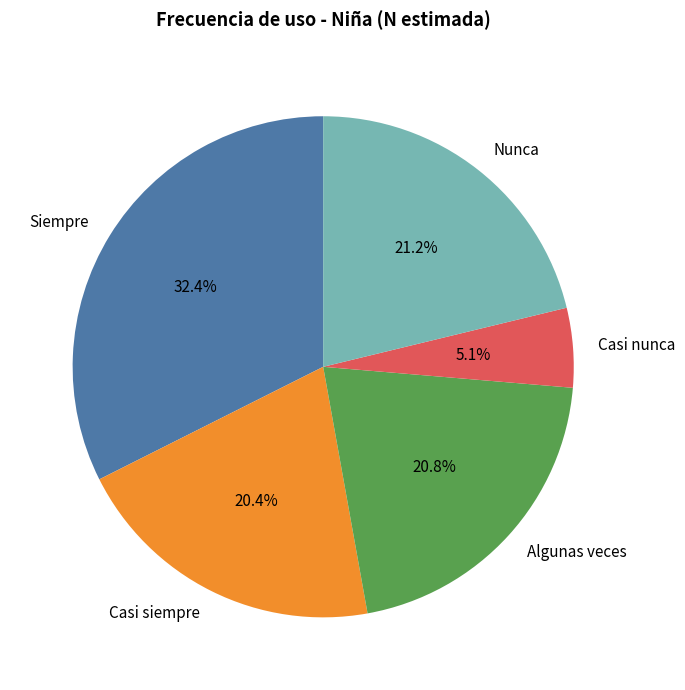

To the nearest percent, what is the difference between the Siempre and Nunca slice percentages?

11%